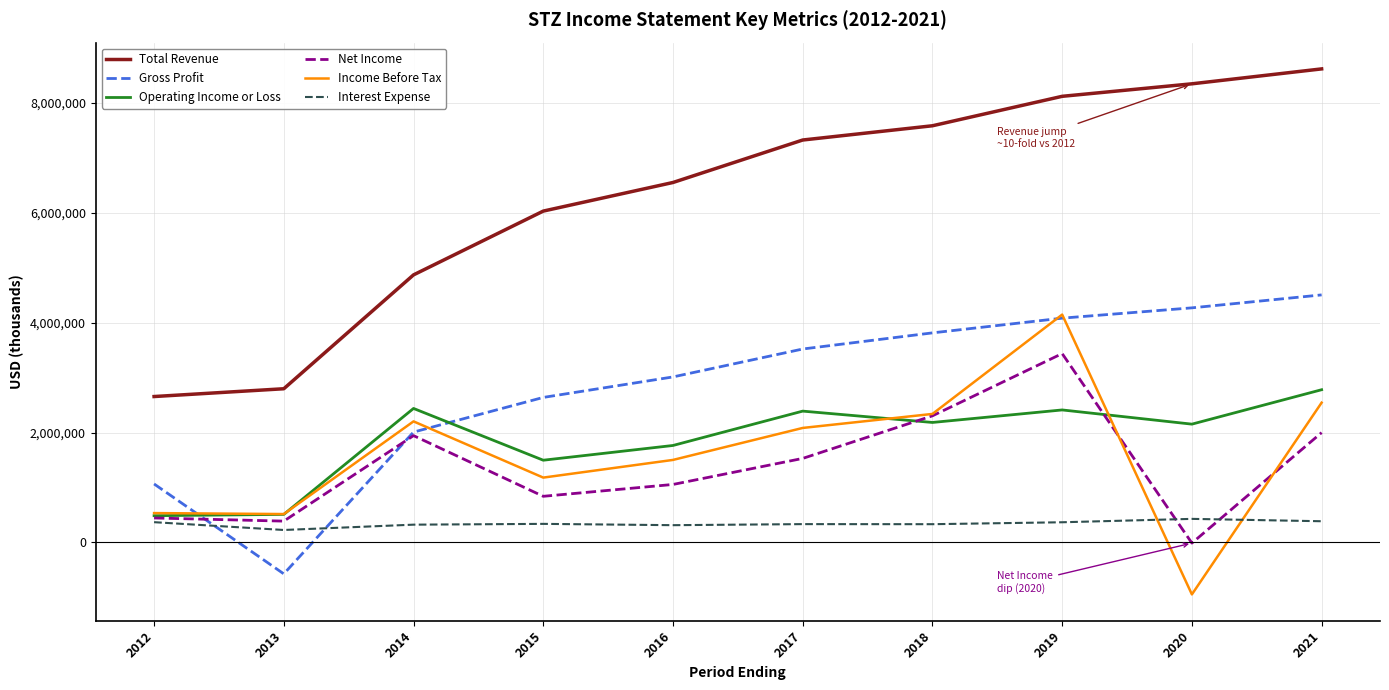

What is the total value across all series at 2016?

14193500